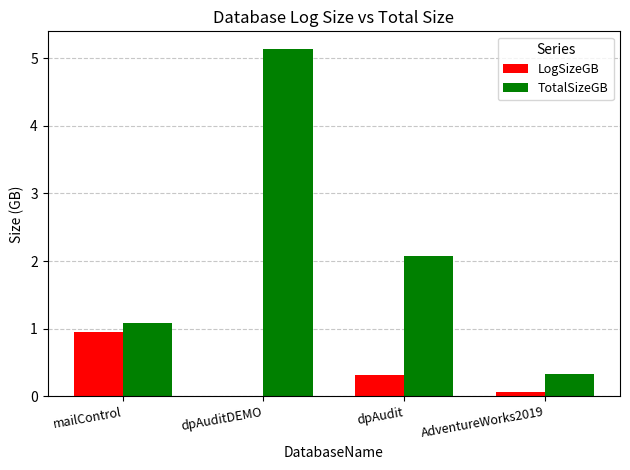

Between dpAudit and AdventureWorks2019, which series saw the biggest shift?

TotalSizeGB